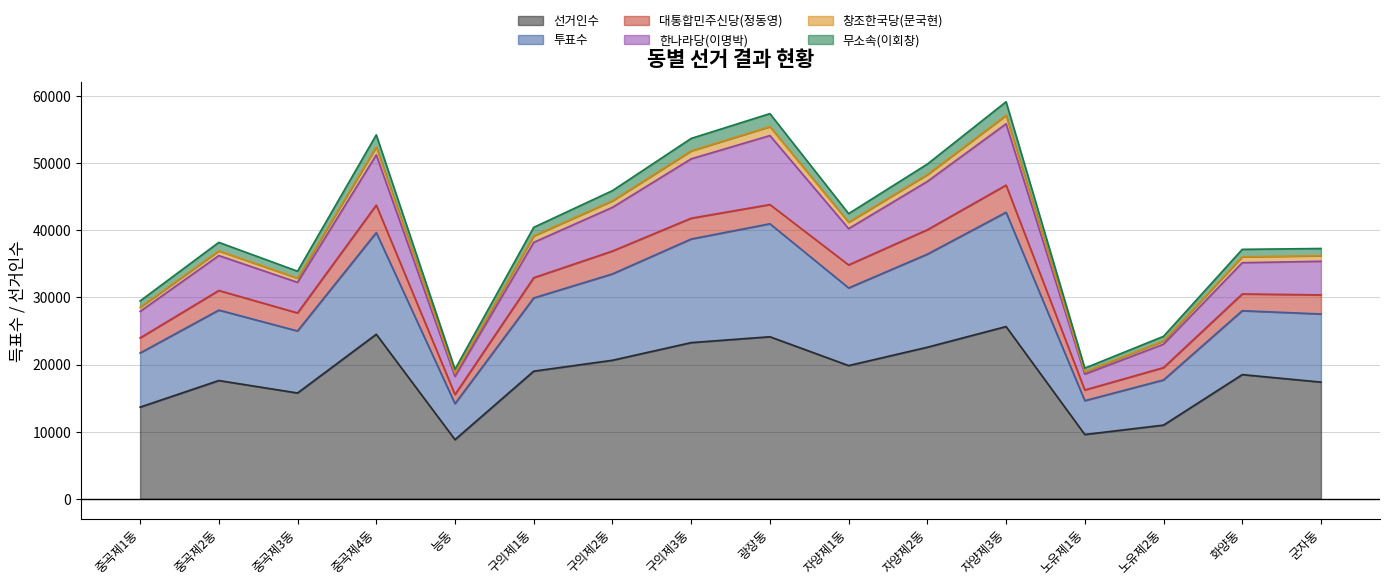

What is the maximum value for 선거인수?

25661